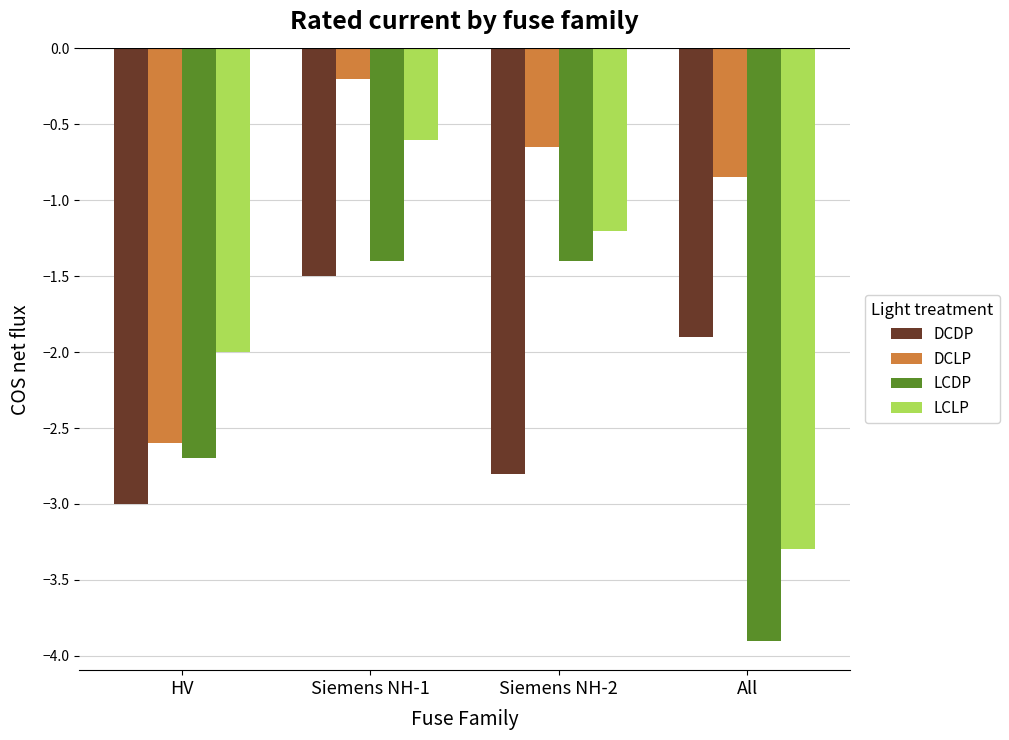

Is it true that LCLP equals -3.3 at HV?

False